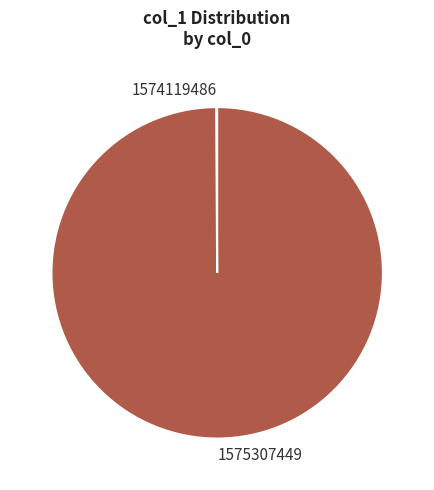

Is 1575307449 the majority of the pie?

Yes